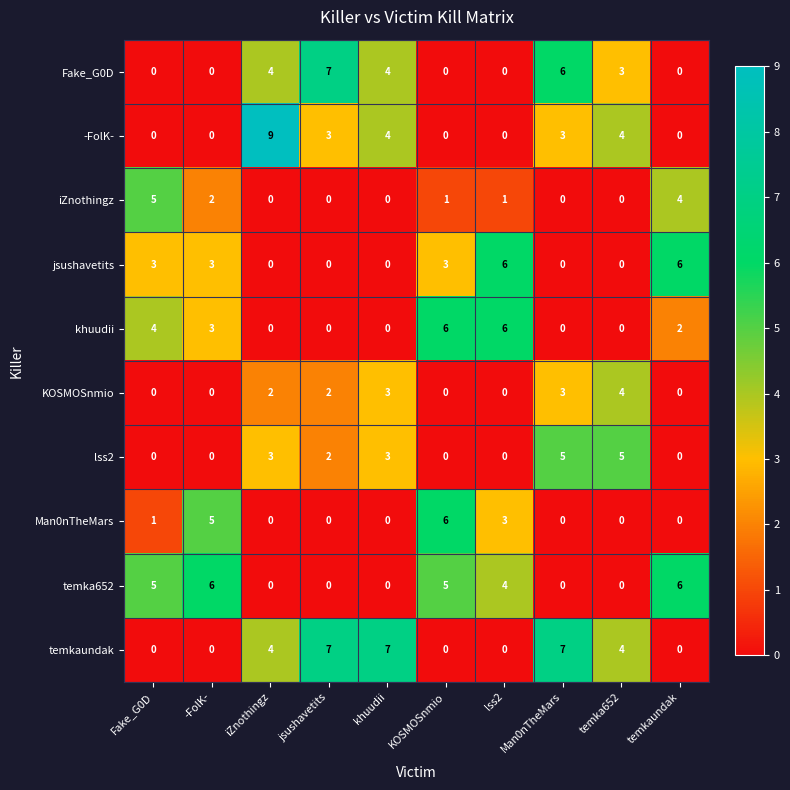

Where is iZnothingz nearest to the value 2?

-FolK-